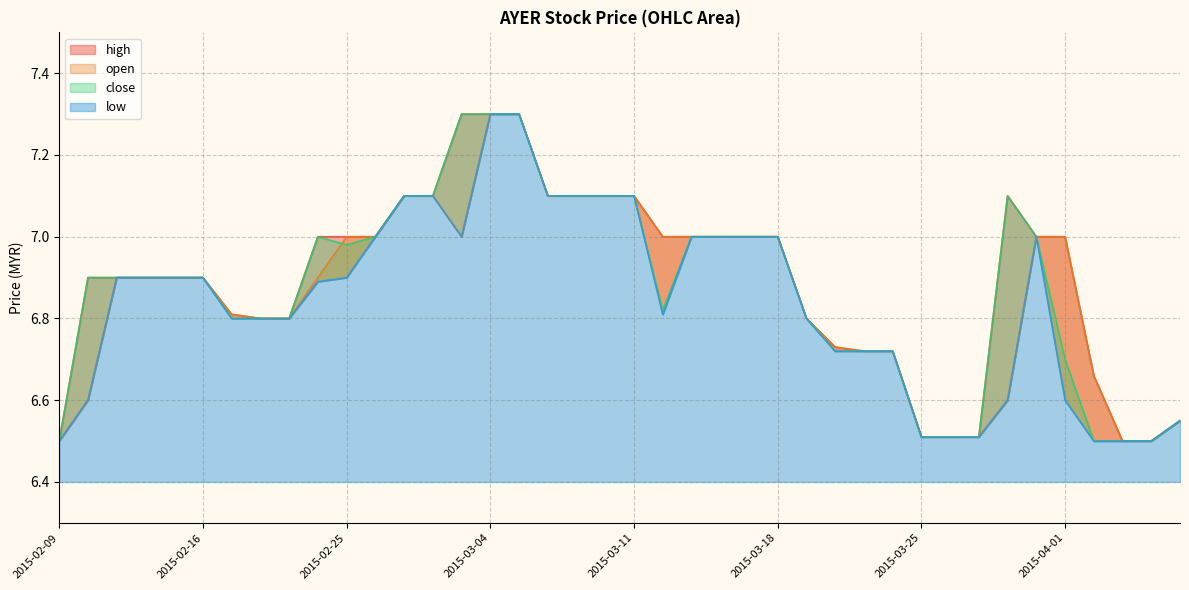

Which series has the largest total across all categories?

high